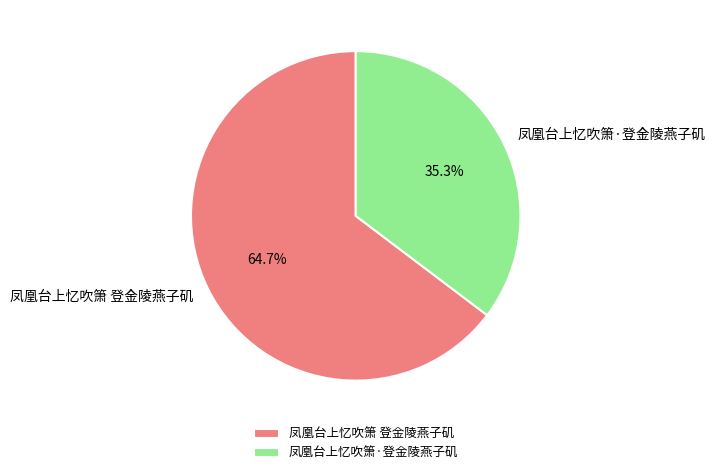

Which slice is the largest?

凤凰台上忆吹箫 登金陵燕子矶